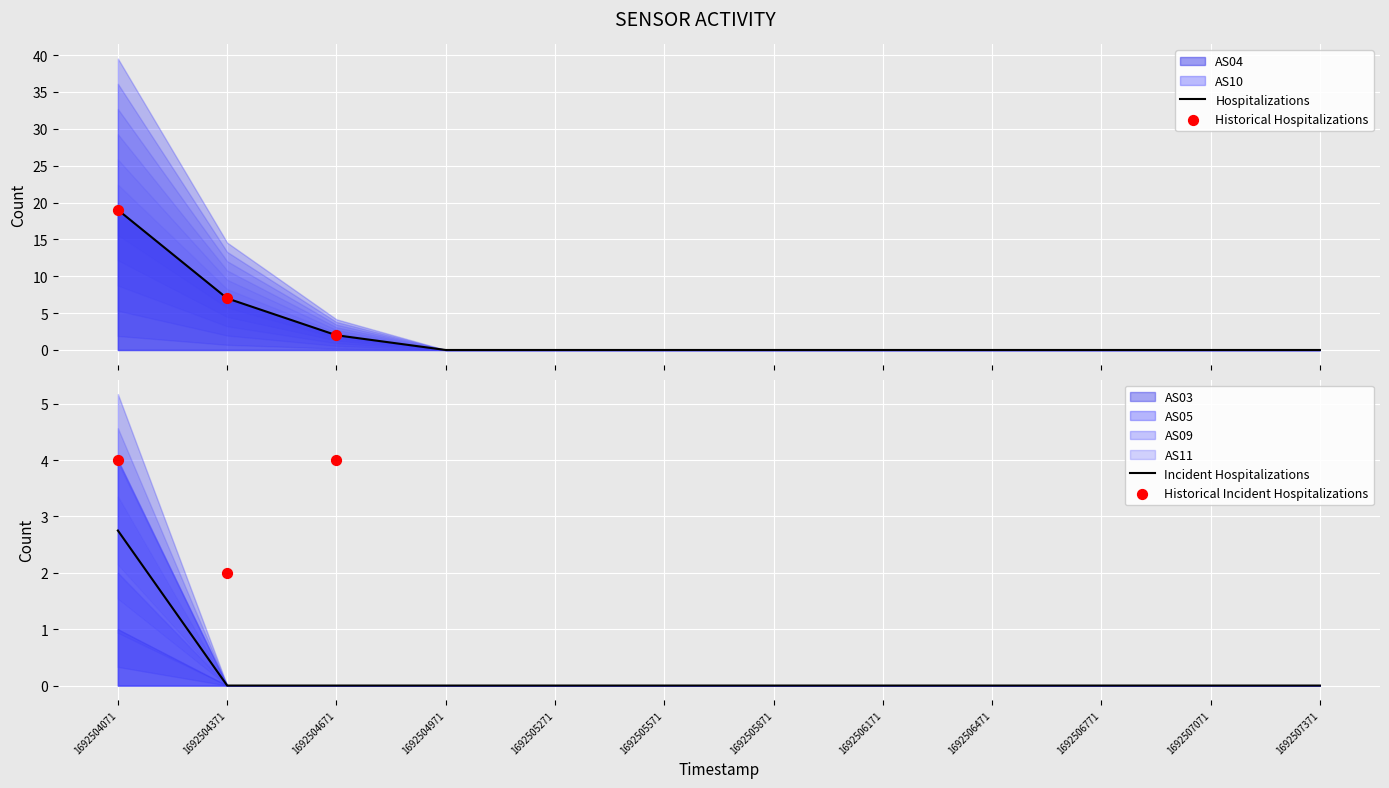

What are all the series names shown in the legend?

AS04, AS10, AS03, AS05, AS09, AS11